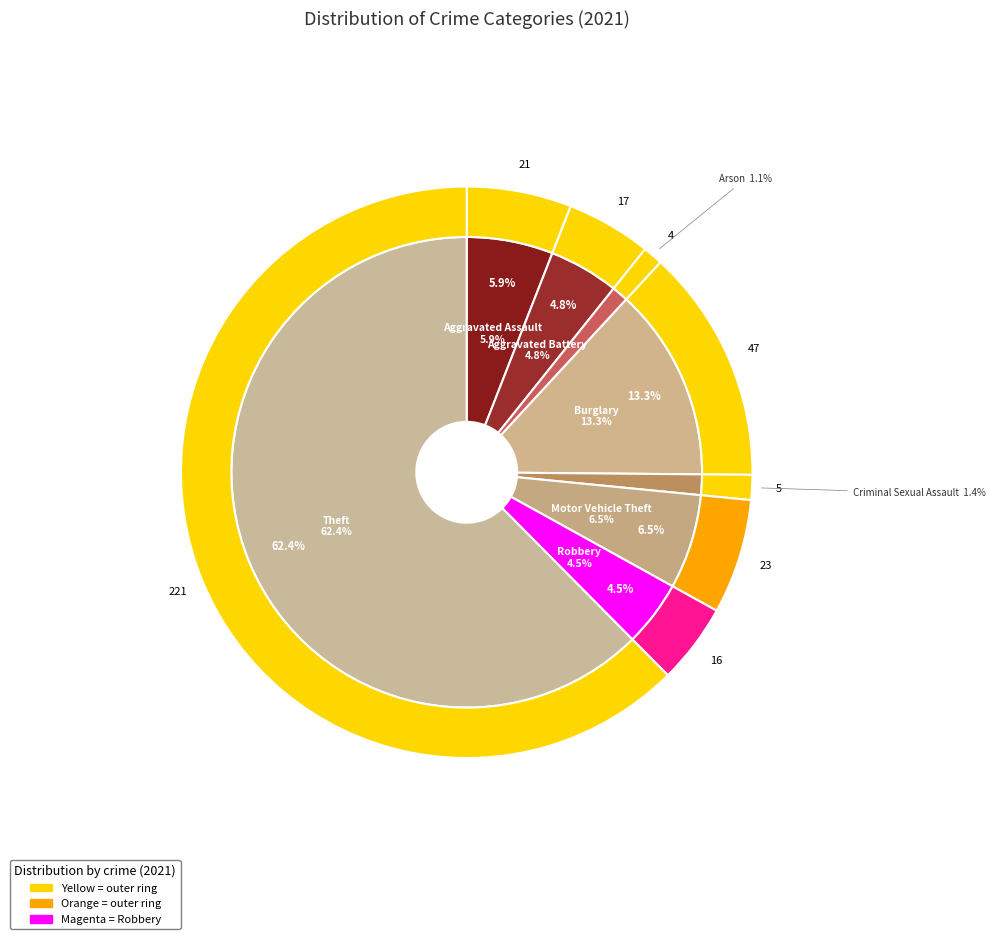

To the nearest percent, what is the difference between the 1 and 4 slice percentages?

3%